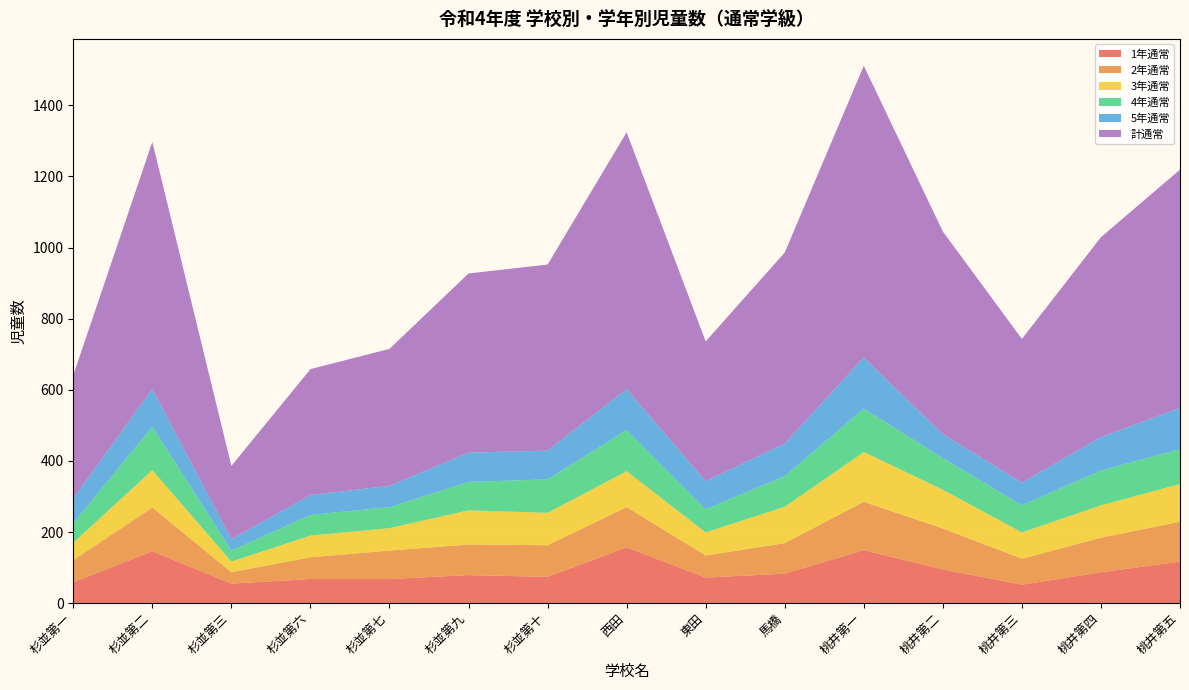

Reading left to right, what are all the values shown in this chart?

1年通常: 杉並第一=59	杉並第二=146	杉並第三=55	杉並第六=68	杉並第七=68	杉並第九=79	杉並第十=74	西田=157	東田=72	馬橋=83	桃井第一=149	桃井第二=95	桃井第三=52	桃井第四=87	桃井第五=117
2年通常: 杉並第一=62	杉並第二=123	杉並第三=32	杉並第六=61	杉並第七=80	杉並第九=86	杉並第十=89	西田=113	東田=62	馬橋=86	桃井第一=136	桃井第二=115	桃井第三=73	桃井第四=97	桃井第五=112
3年通常: 杉並第一=49	杉並第二=105	杉並第三=30	杉並第六=61	杉並第七=63	杉並第九=96	杉並第十=91	西田=101	東田=65	馬橋=102	桃井第一=140	桃井第二=109	桃井第三=74	桃井第四=91	桃井第五=106
4年通常: 杉並第一=55	杉並第二=122	杉並第三=31	杉並第六=58	杉並第七=59	杉並第九=80	杉並第十=94	西田=116	東田=65	馬橋=86	桃井第一=122	桃井第二=89	桃井第三=76	桃井第四=98	桃井第五=98
5年通常: 杉並第一=70	杉並第二=106	杉並第三=32	杉並第六=56	杉並第七=60	杉並第九=82	杉並第十=81	西田=115	東田=79	馬橋=92	桃井第一=144	桃井第二=67	桃井第三=64	桃井第四=94	桃井第五=116
計通常: 杉並第一=346	杉並第二=695	杉並第三=206	杉並第六=354	杉並第七=385	杉並第九=504	杉並第十=523	西田=722	東田=393	馬橋=537	桃井第一=820	桃井第二=570	桃井第三=404	桃井第四=562	桃井第五=670